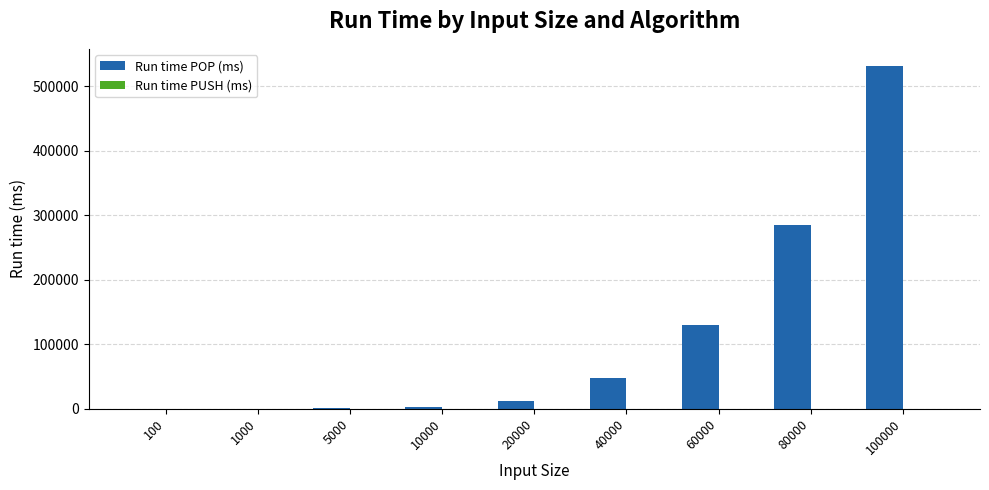

Count the number of categories in the chart.

9